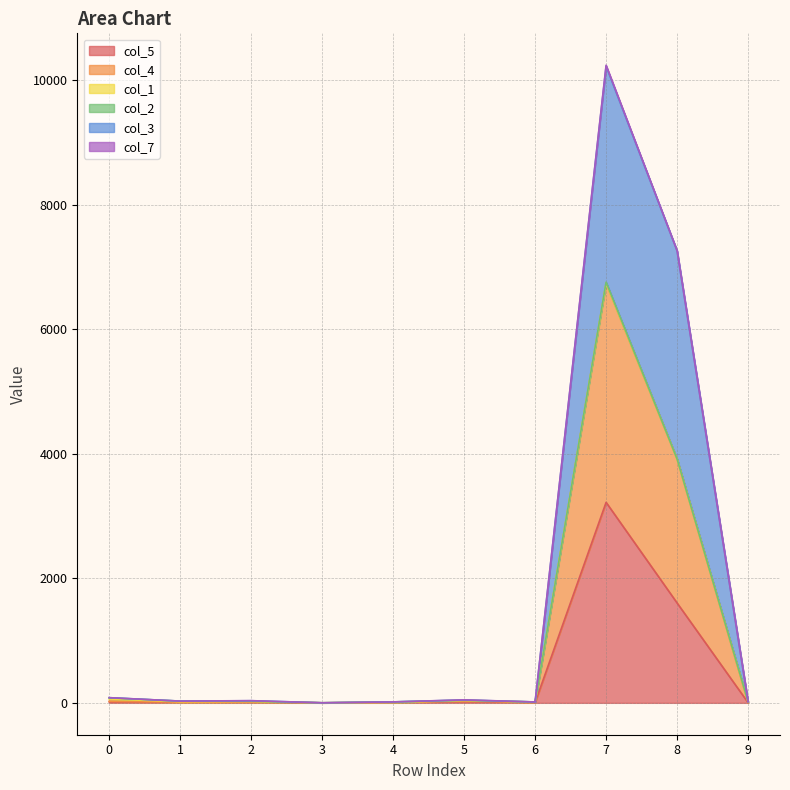

At which category is the sum across all series the highest?

7